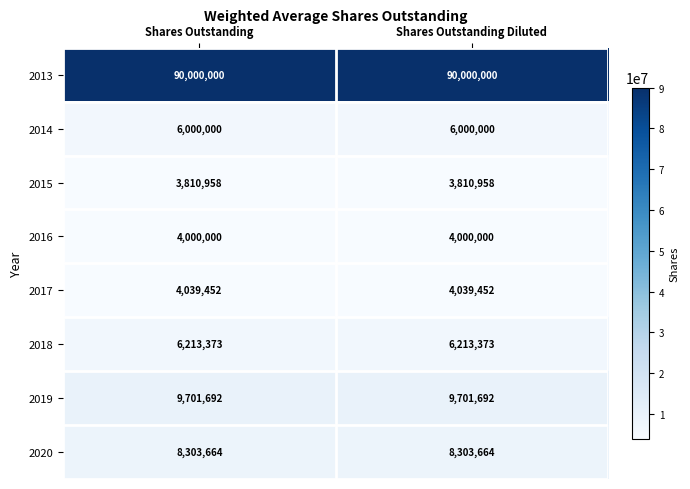

Which series has the largest total across all categories?

2013